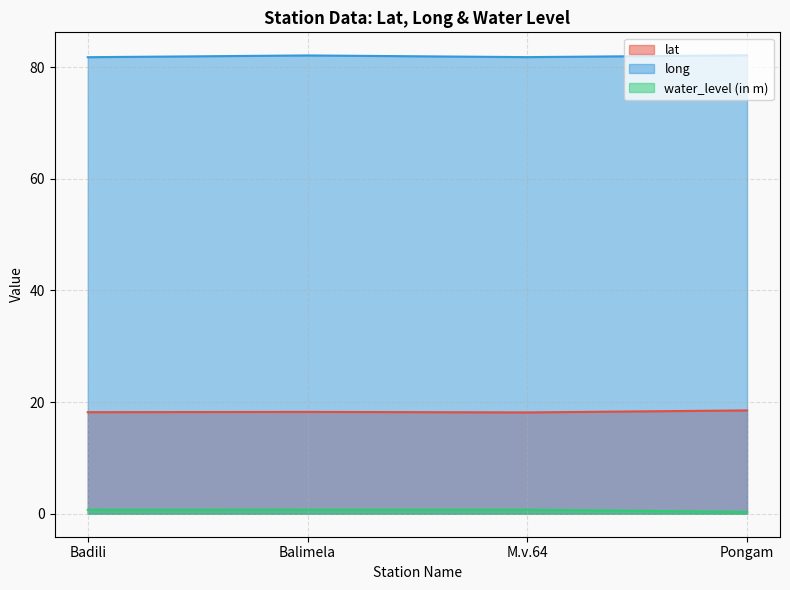

What is the lowest value of the long series?

81.8